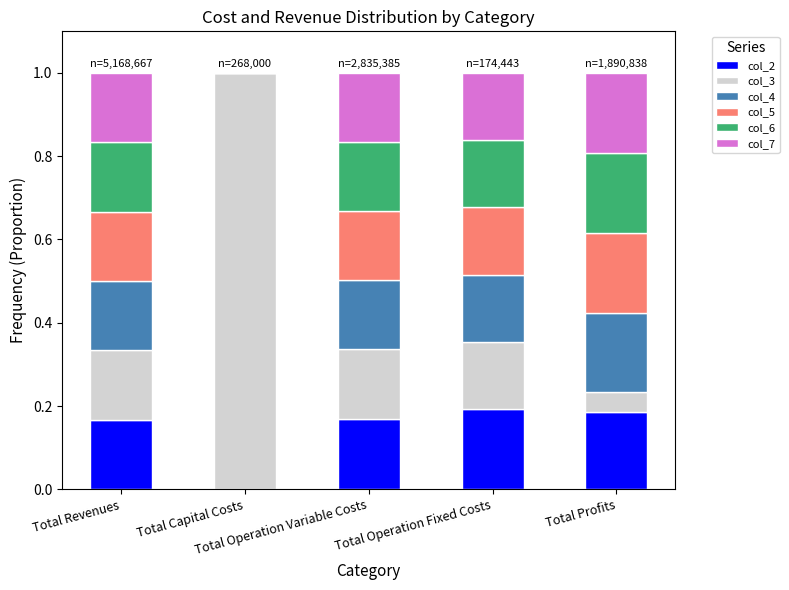

What position from the left is Total Operation Fixed Costs?

4